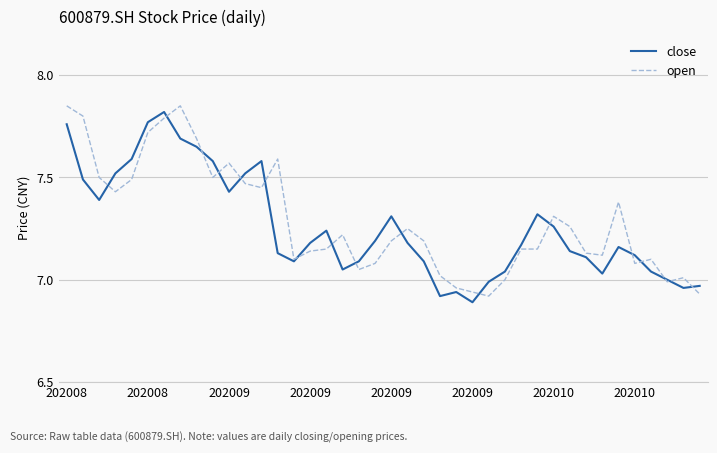

Which label corresponds to the smallest value in the chart?

202009